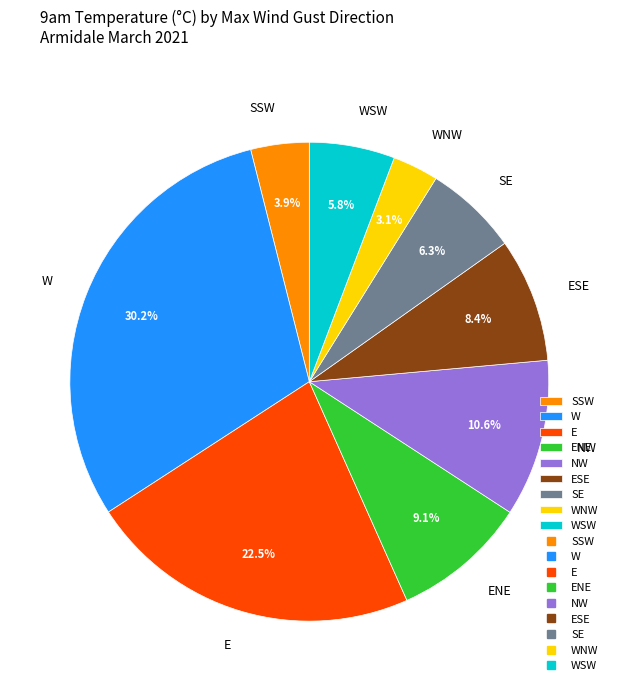

Combined, do NW and ESE account for over 50%?

No